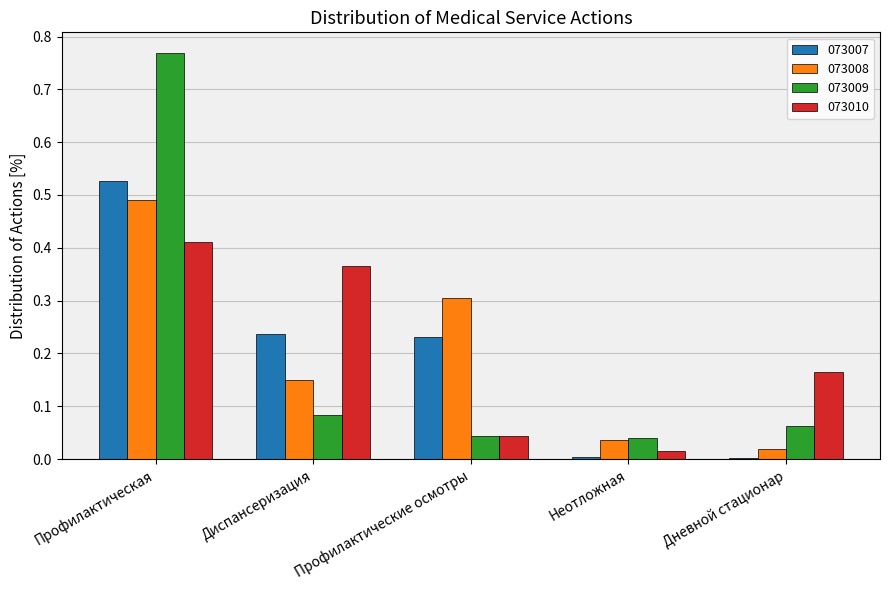

At which category is the sum across all series the highest?

Профилактическая